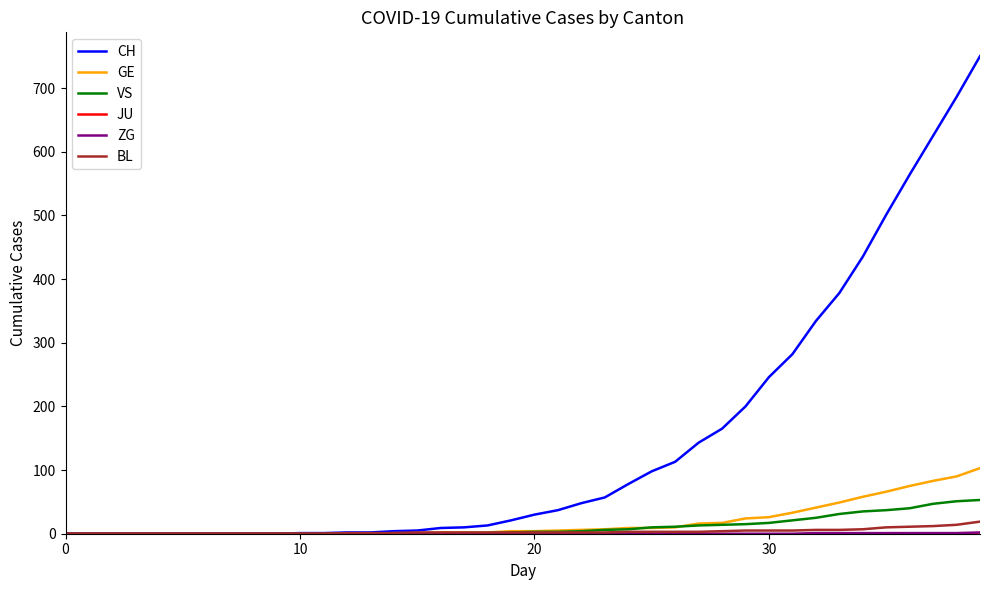

Which series has the largest total across all categories?

CH